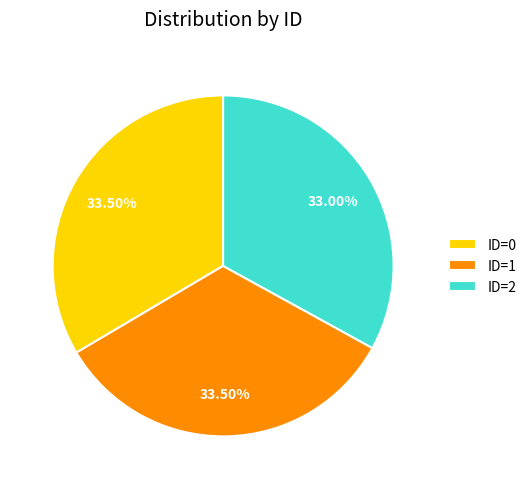

Approximately how many times larger is the value at ID=1 compared to ID=2?

1.0